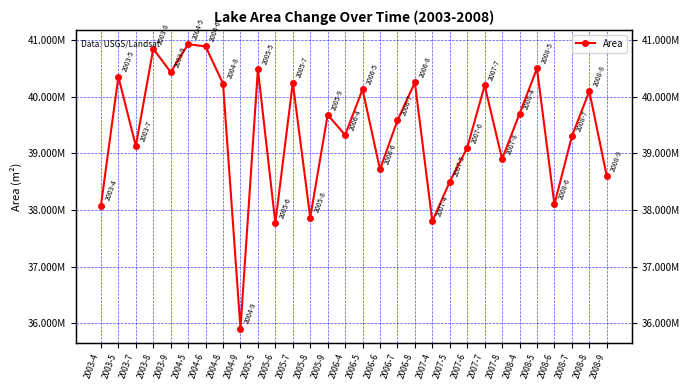

What is the sum of all values?

1181666400